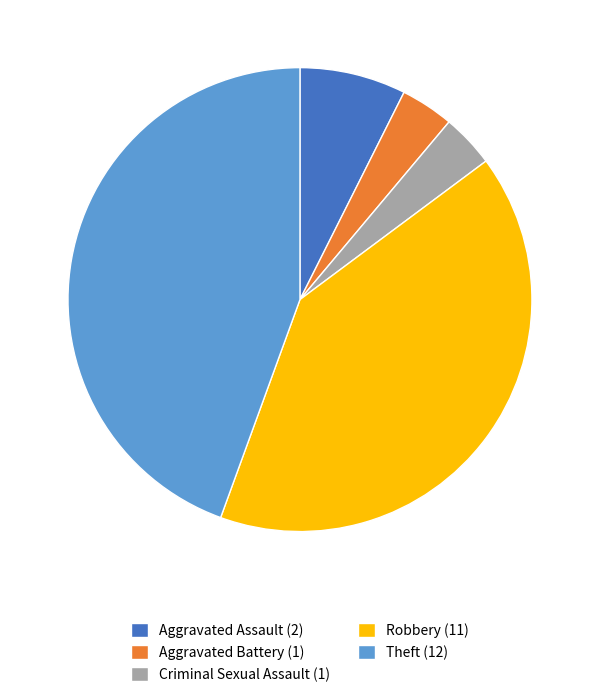

Is there any slice that represents more than half of the pie?

No